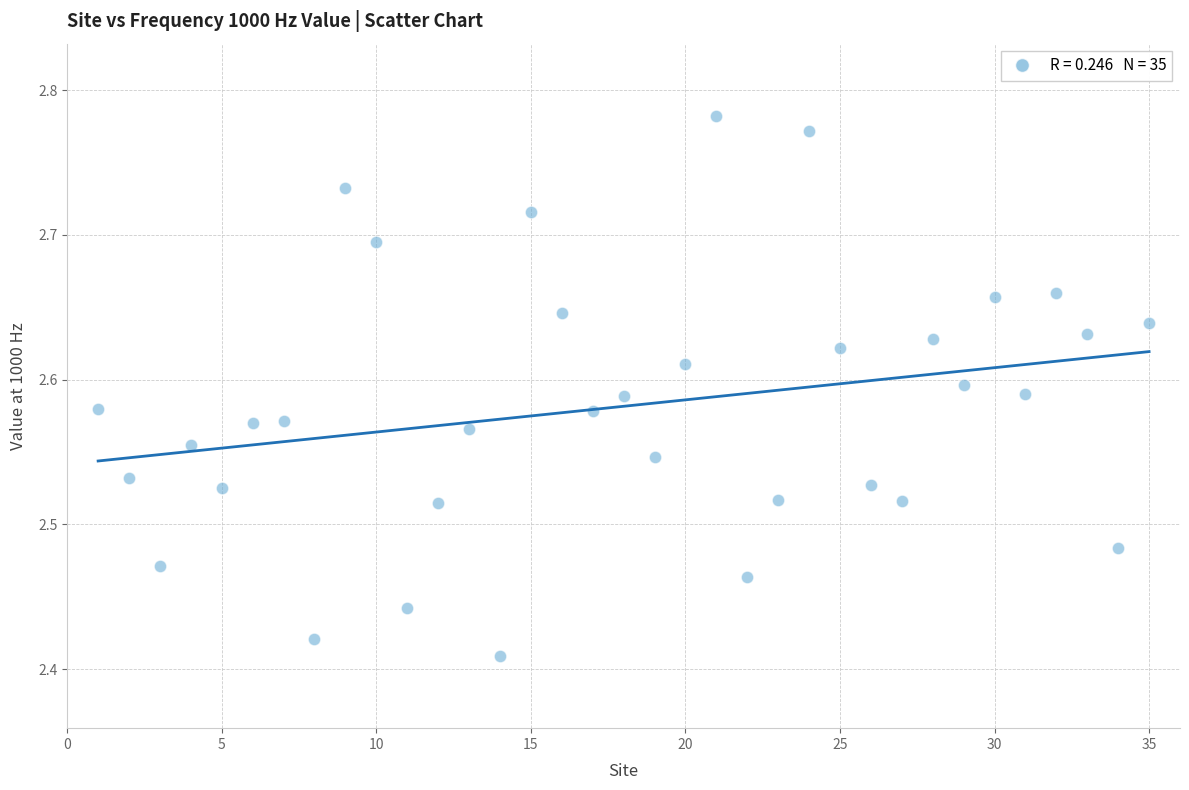

What is the range of Y values (max minus min)?

0.4